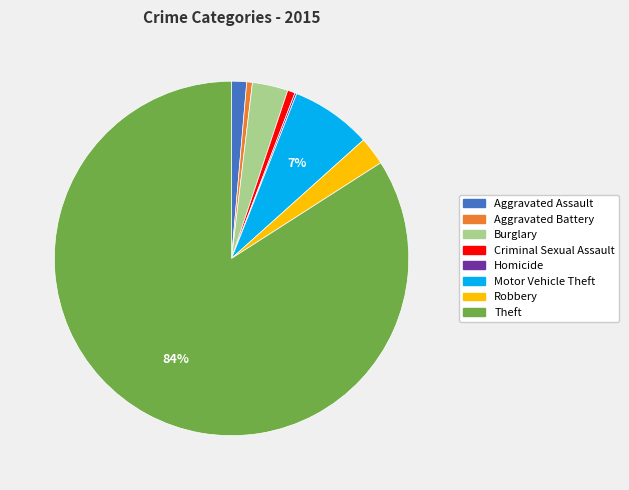

Which category has the biggest portion of the pie?

Theft